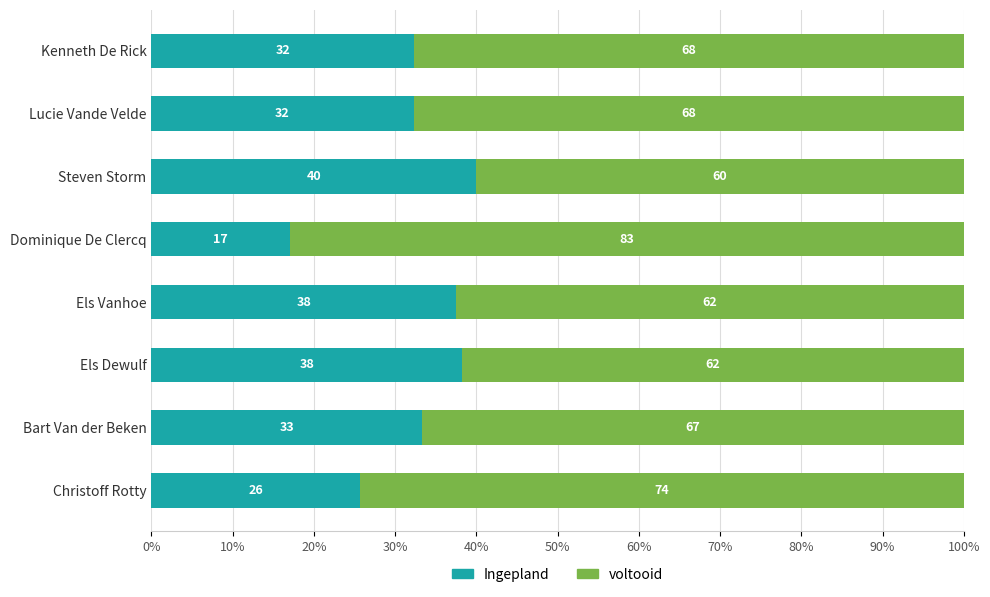

True or false: Ingepland has a value of 33.3 at Bart Van der Beken.

True